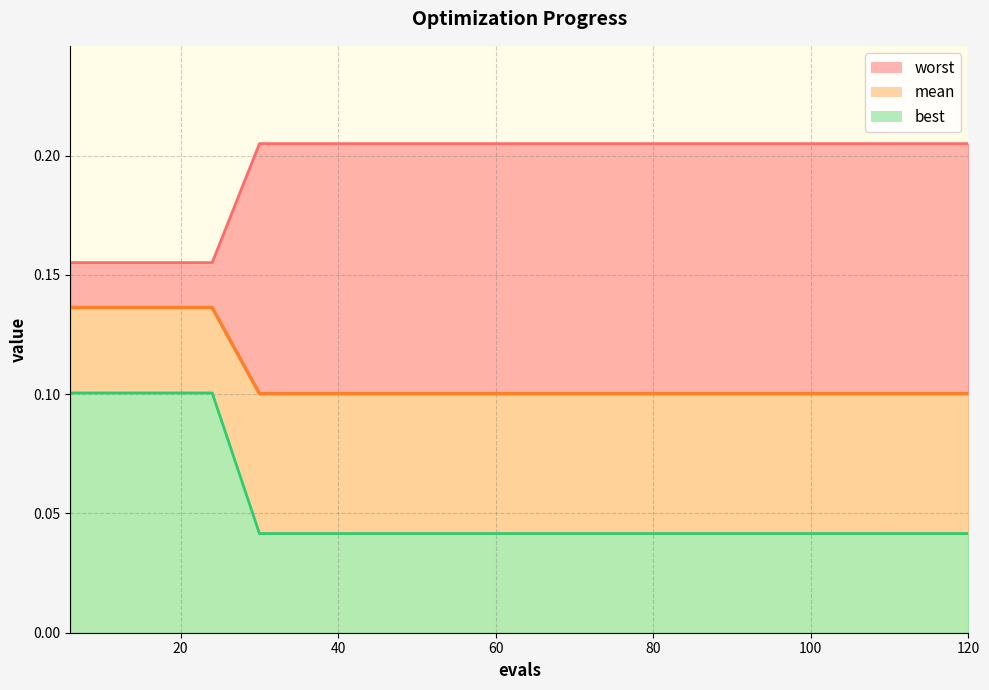

Which series has the widest spread of values?

best_line